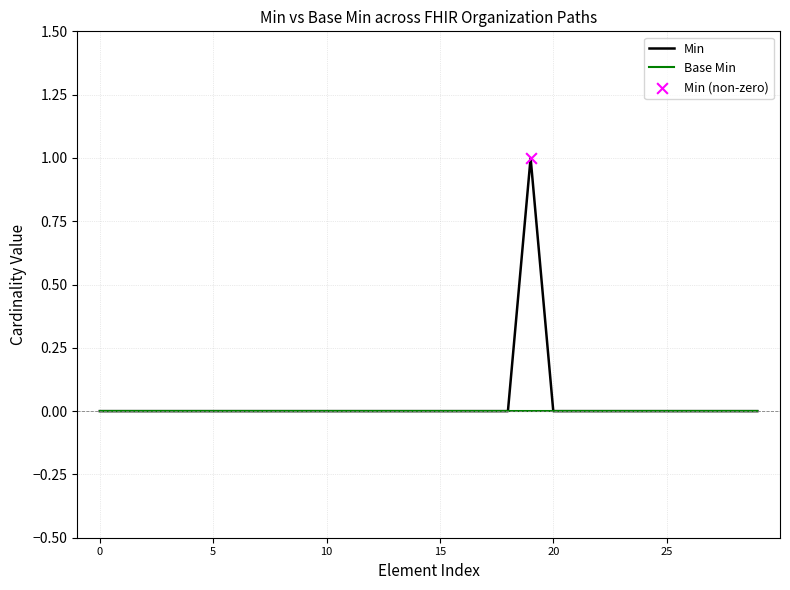

Which series has the widest spread of values?

Min